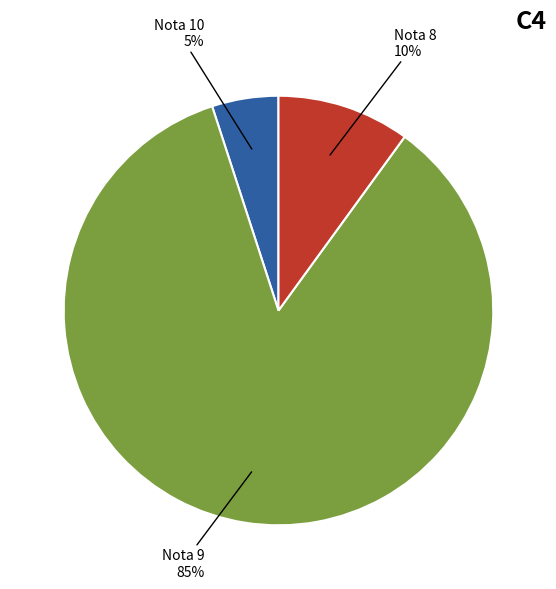

Does any single category account for the majority?

Yes